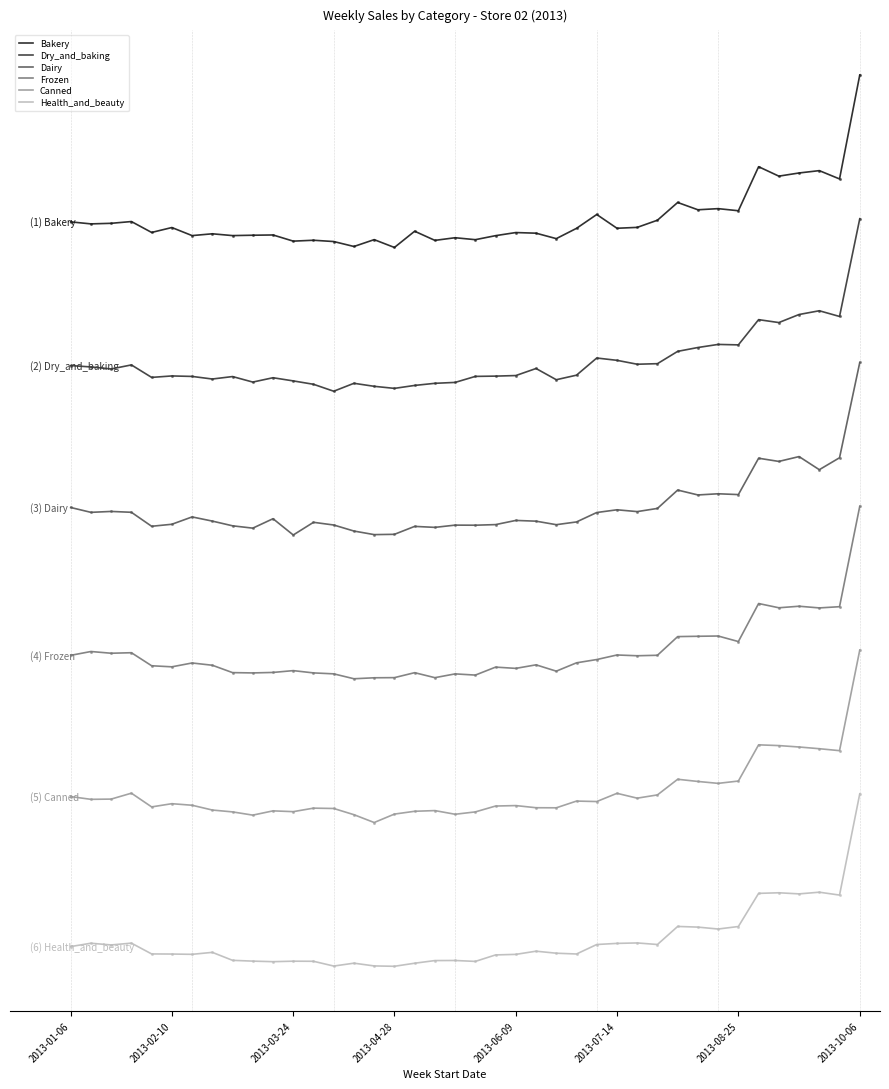

What are all the series names shown in the legend?

Bakery, Dry_and_baking, Dairy, Frozen, Canned, Health_and_beauty